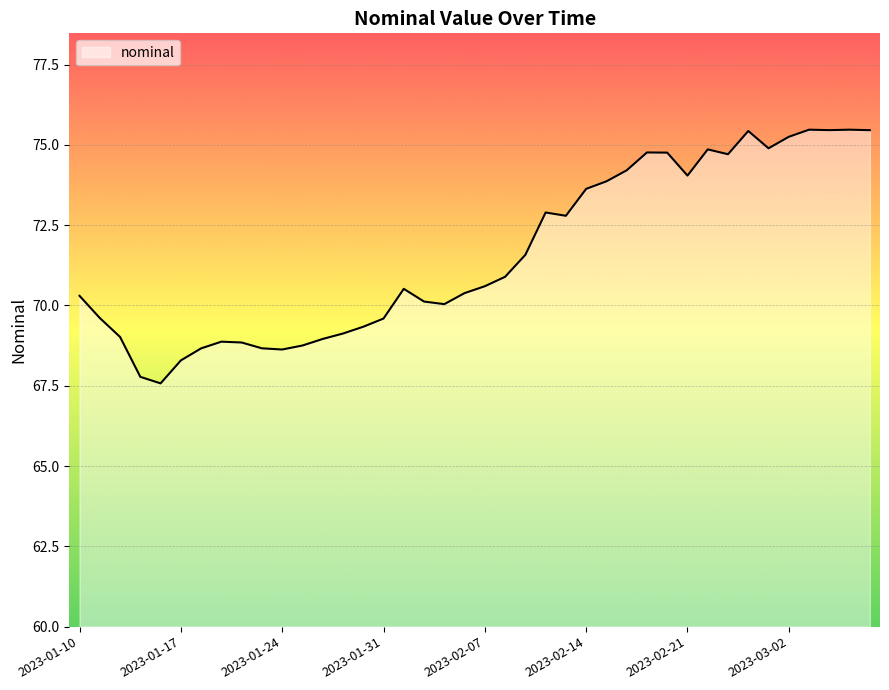

What is the greatest value displayed?

75.5